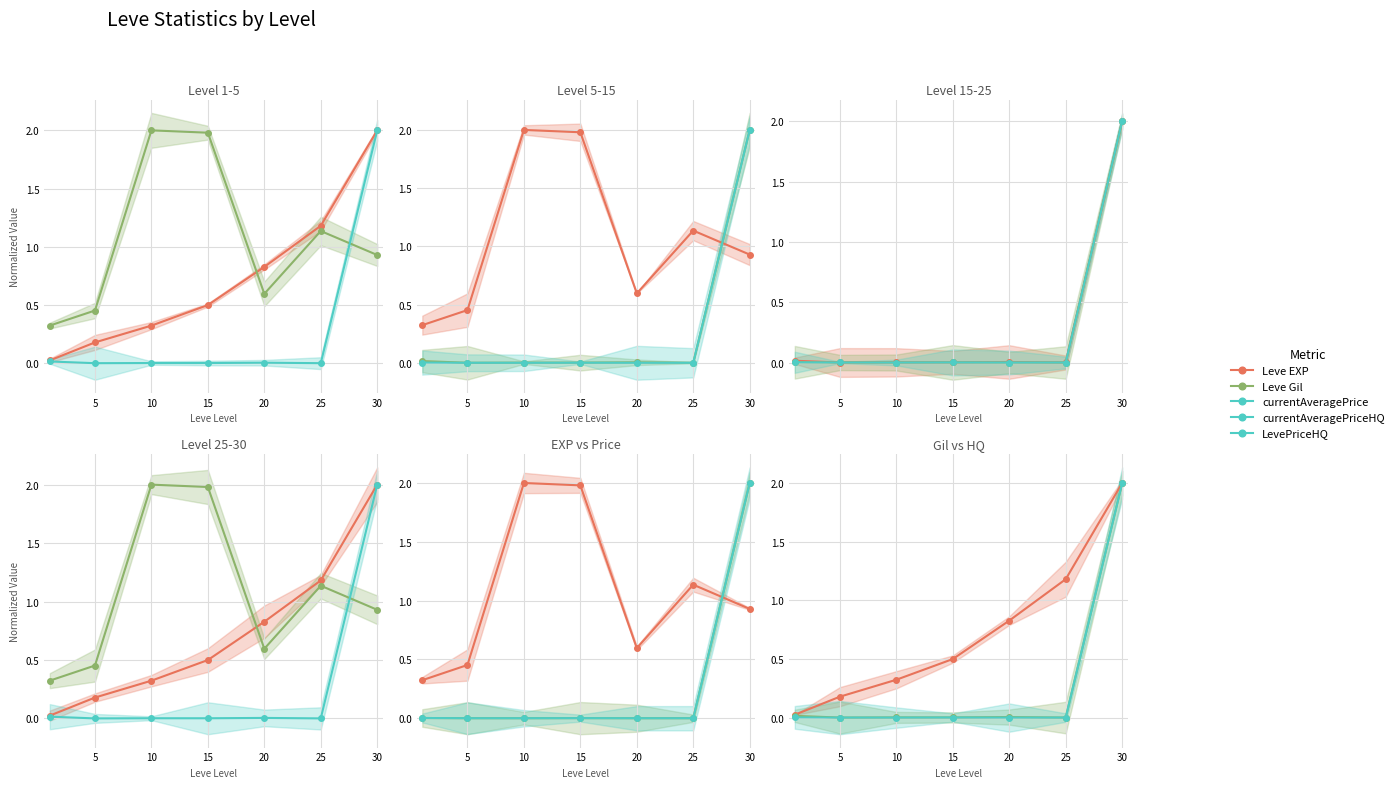

Is it true that currentAveragePrice equals 0.0 at 5?

False